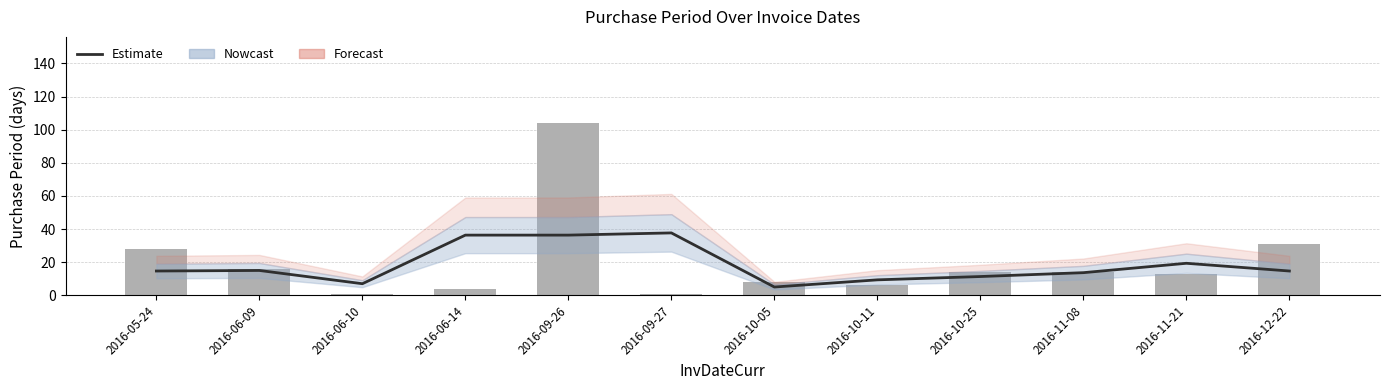

Reading left to right, what are all the values shown in this chart?

Estimate: 14.7	15.0	7.0	36.3	36.3	37.7	5.0	9.3	11.3	13.7	19.3	14.7
PurchasePeriod: 28.0	16.0	1.0	4.0	104.0	1.0	8.0	6.0	14.0	14.0	13.0	31.0